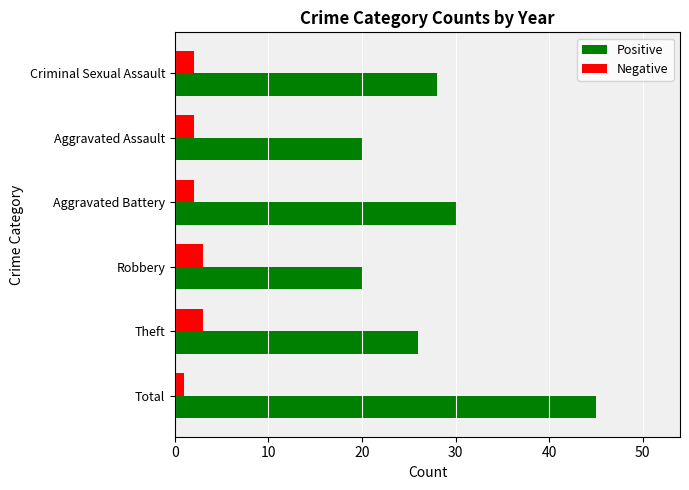

What is the difference between the maximum and minimum values in the Positive series?

25